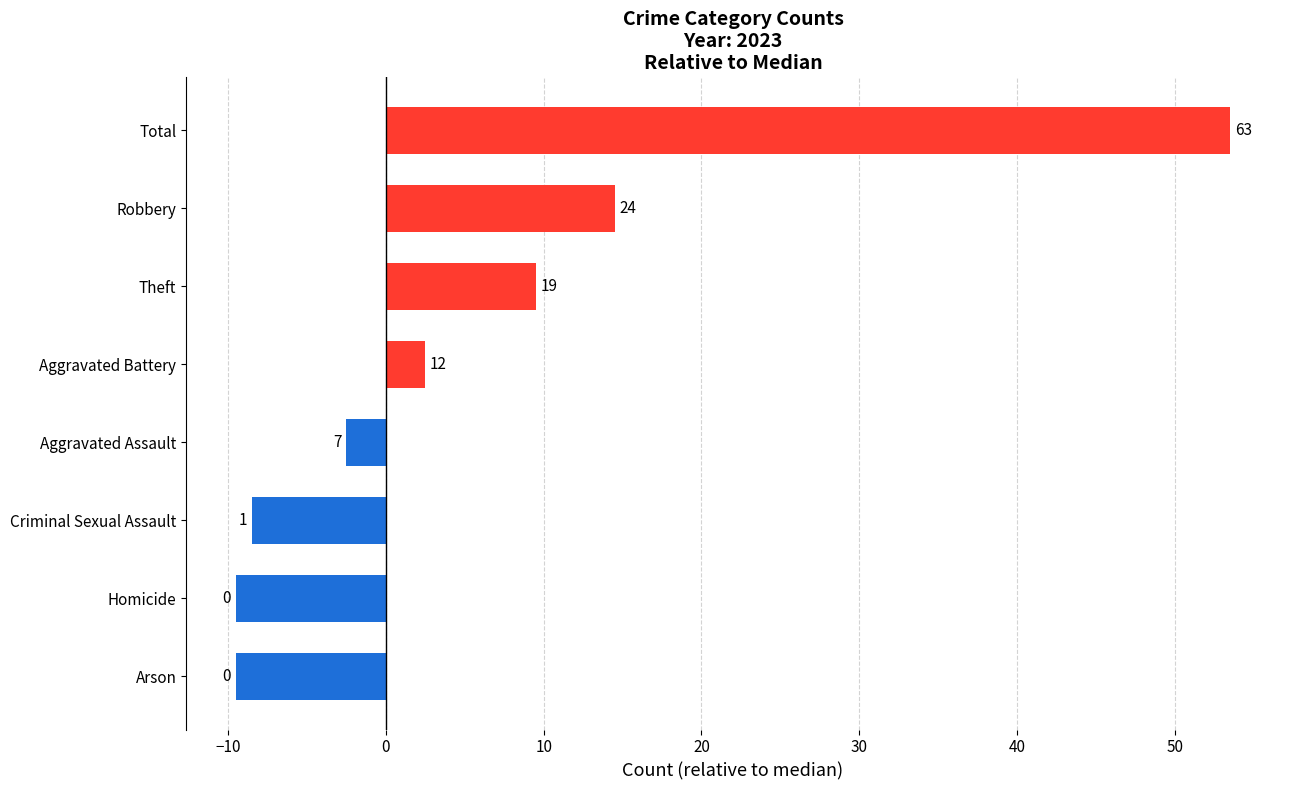

What is the difference between the maximum and second lowest values?

63.0